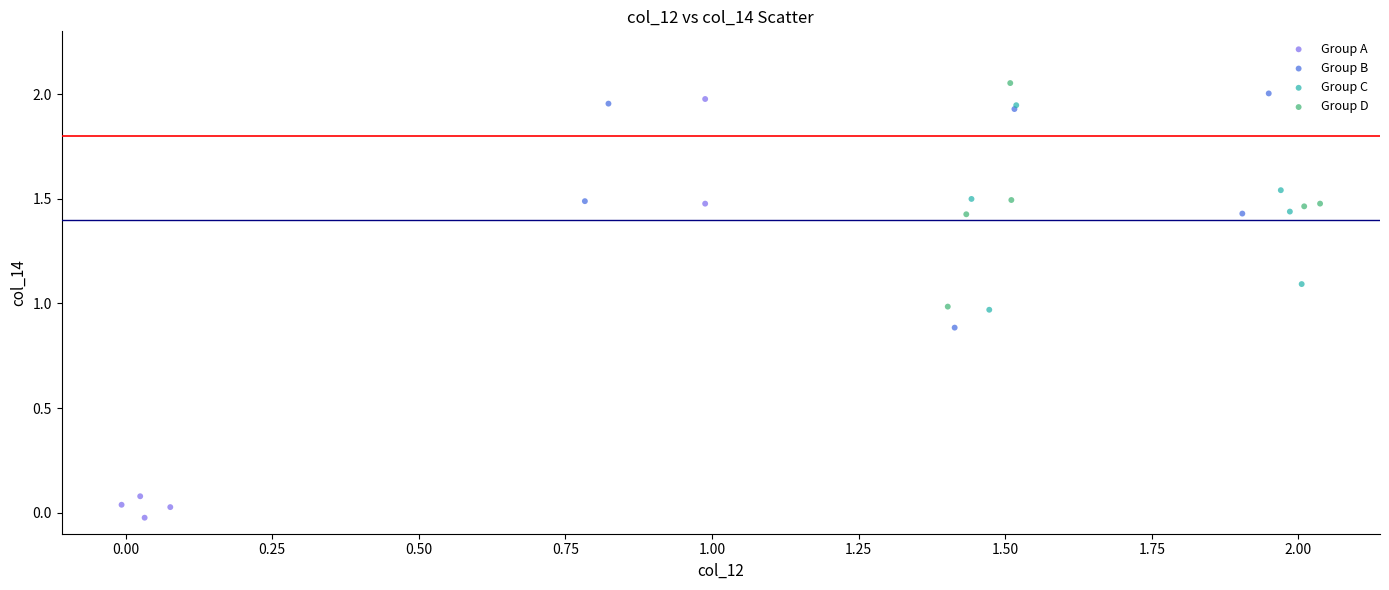

Which series has the widest spread of Y values?

Group A